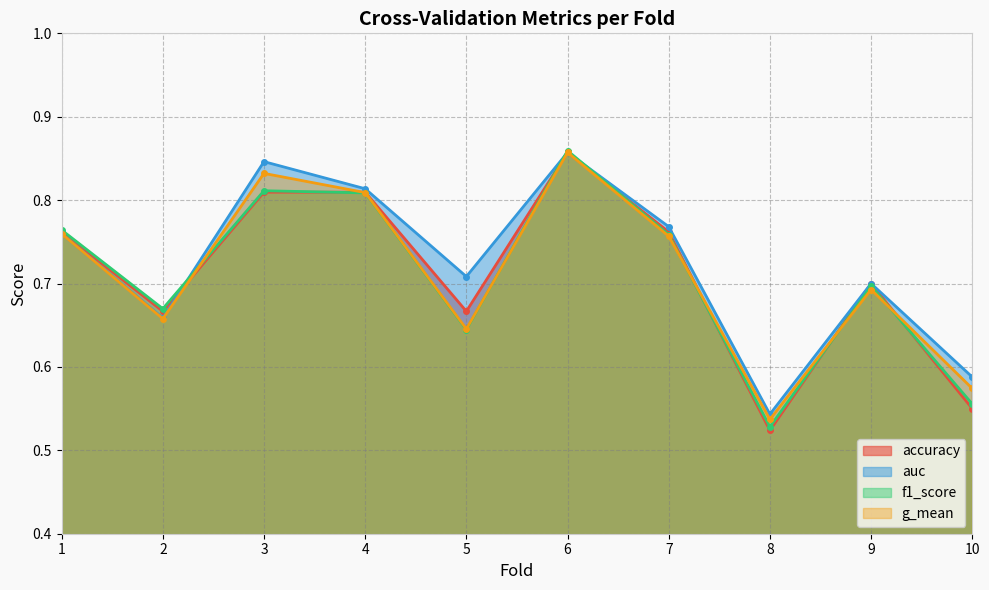

At which label is accuracy closest to 0?

8